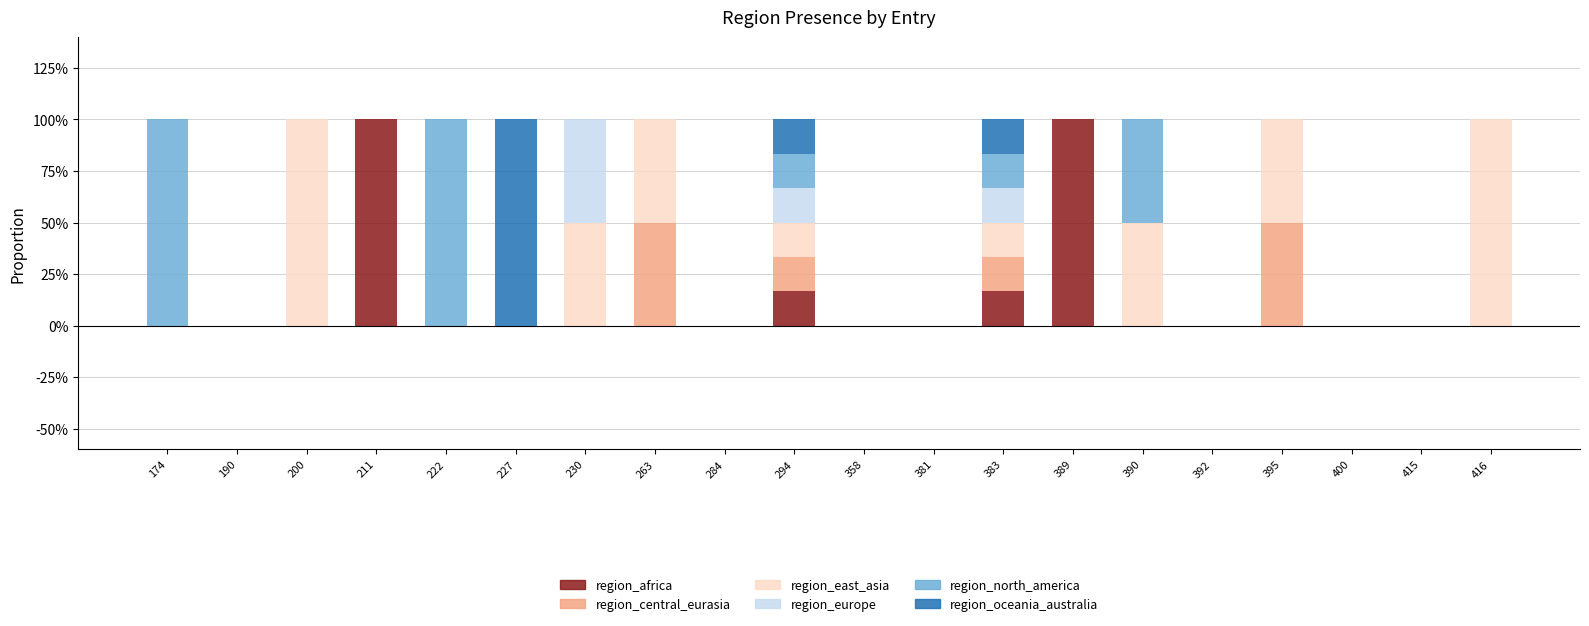

Are the bars grouped side by side (vs. stacked)?

No